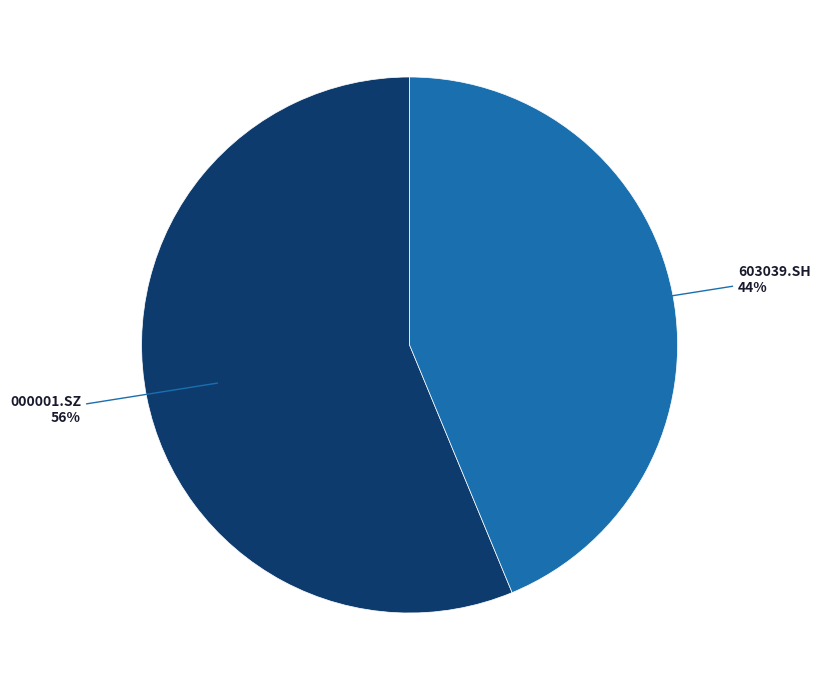

To the nearest percent, what percentage of the pie is 603039.SH?

44%